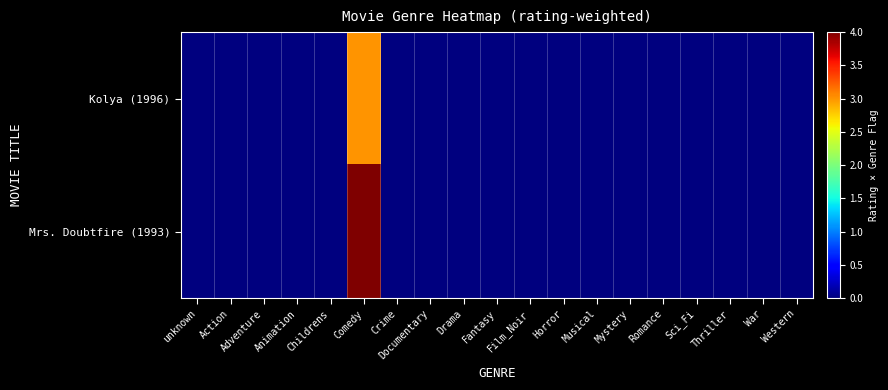

List the series in order of their peak value, lowest first.

Kolya (1996), Mrs. Doubtfire (1993)